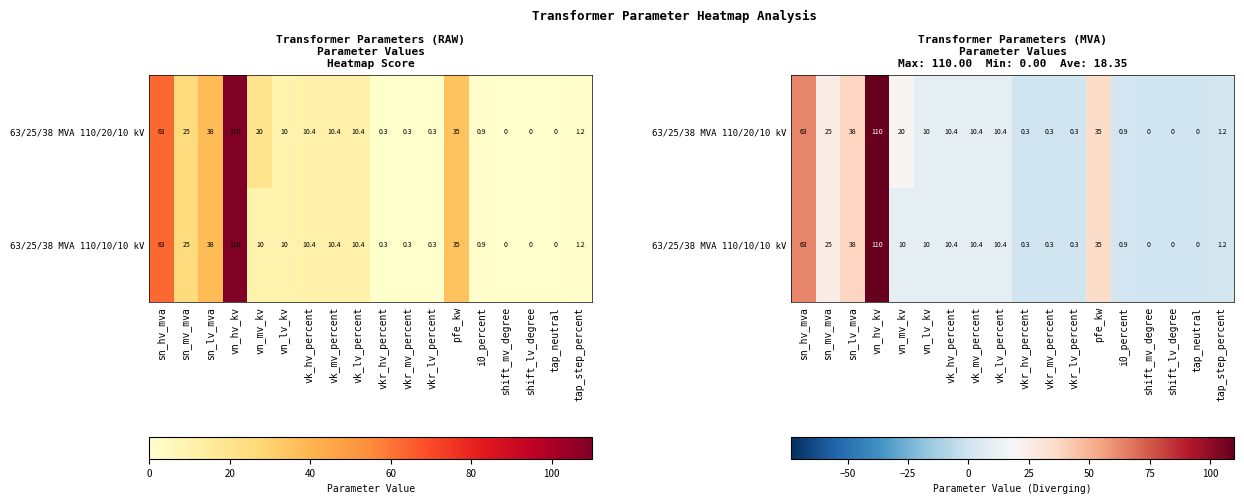

What is the average value of the 63/25/38 MVA 110/10/10 kV series?

18.1